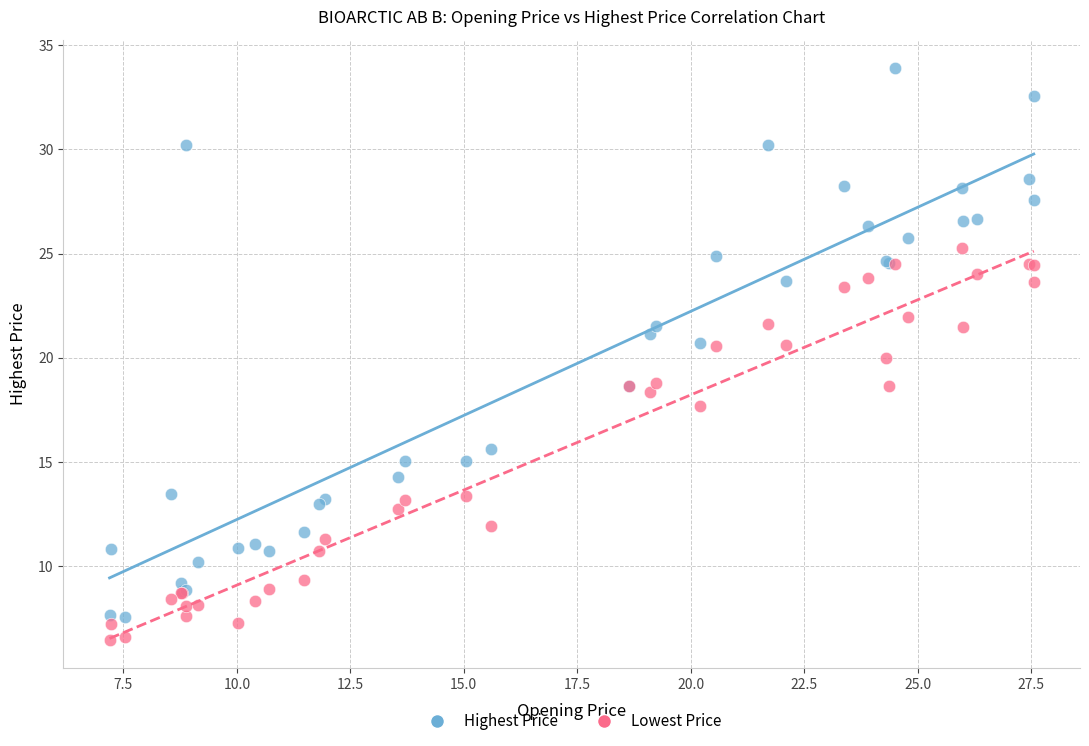

Which series contains the highest Y value?

Highest Price